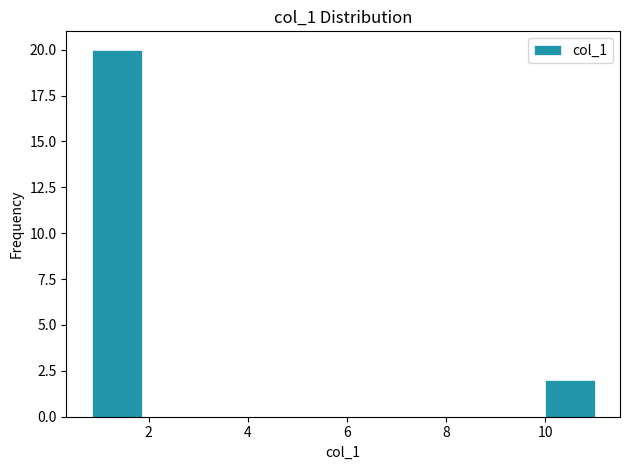

Reading left to right, transcribe this chart: for each bar, give the range it covers on the x-axis and its height. Neither the bar edges nor the heights are printed on the chart, so give them approximately, as read against the axes.

0.8 to 1.8: 20
1.8 to 2.8: 0
2.8 to 3.8: 0
3.8 to 5.0: 0
5.0 to 6.0: 0
6.0 to 7.0: 0
7.0 to 8.0: 0
8.0 to 9.0: 0
9.0 to 10.0: 0
10.0 to 11.0: 2